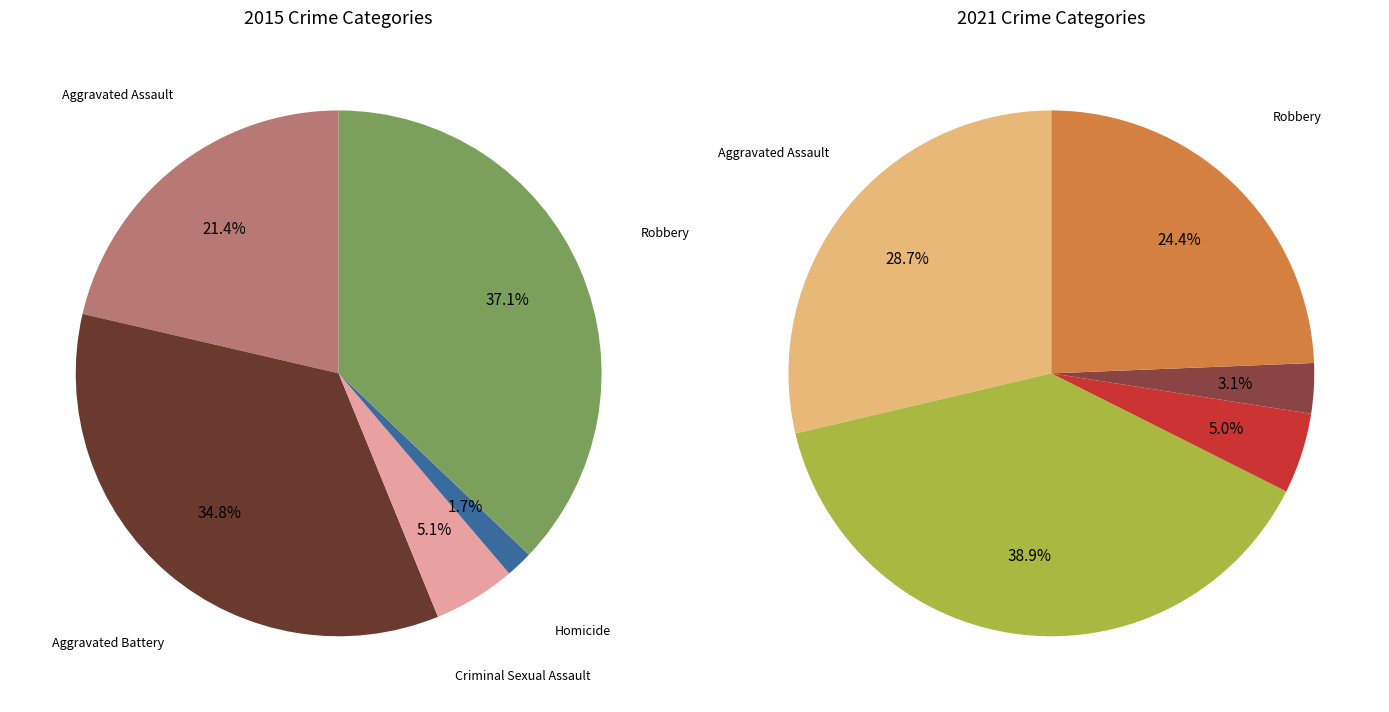

How many segments does this pie chart have?

5